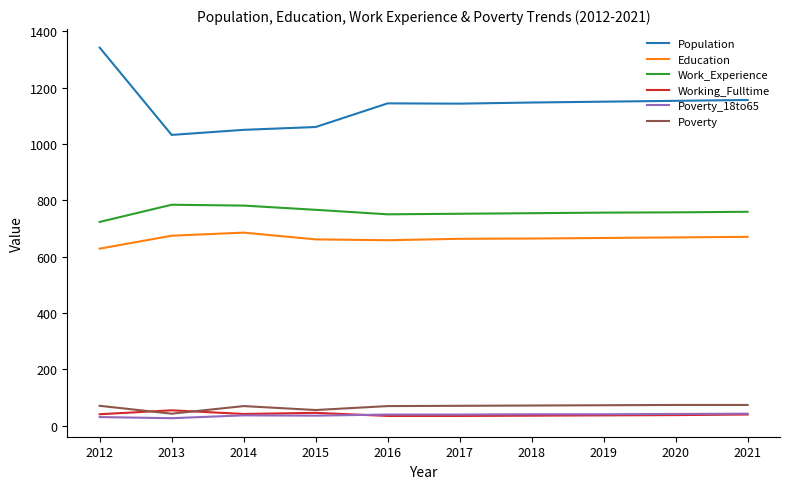

True or false: Working_Fulltime and Education cross at least once.

False